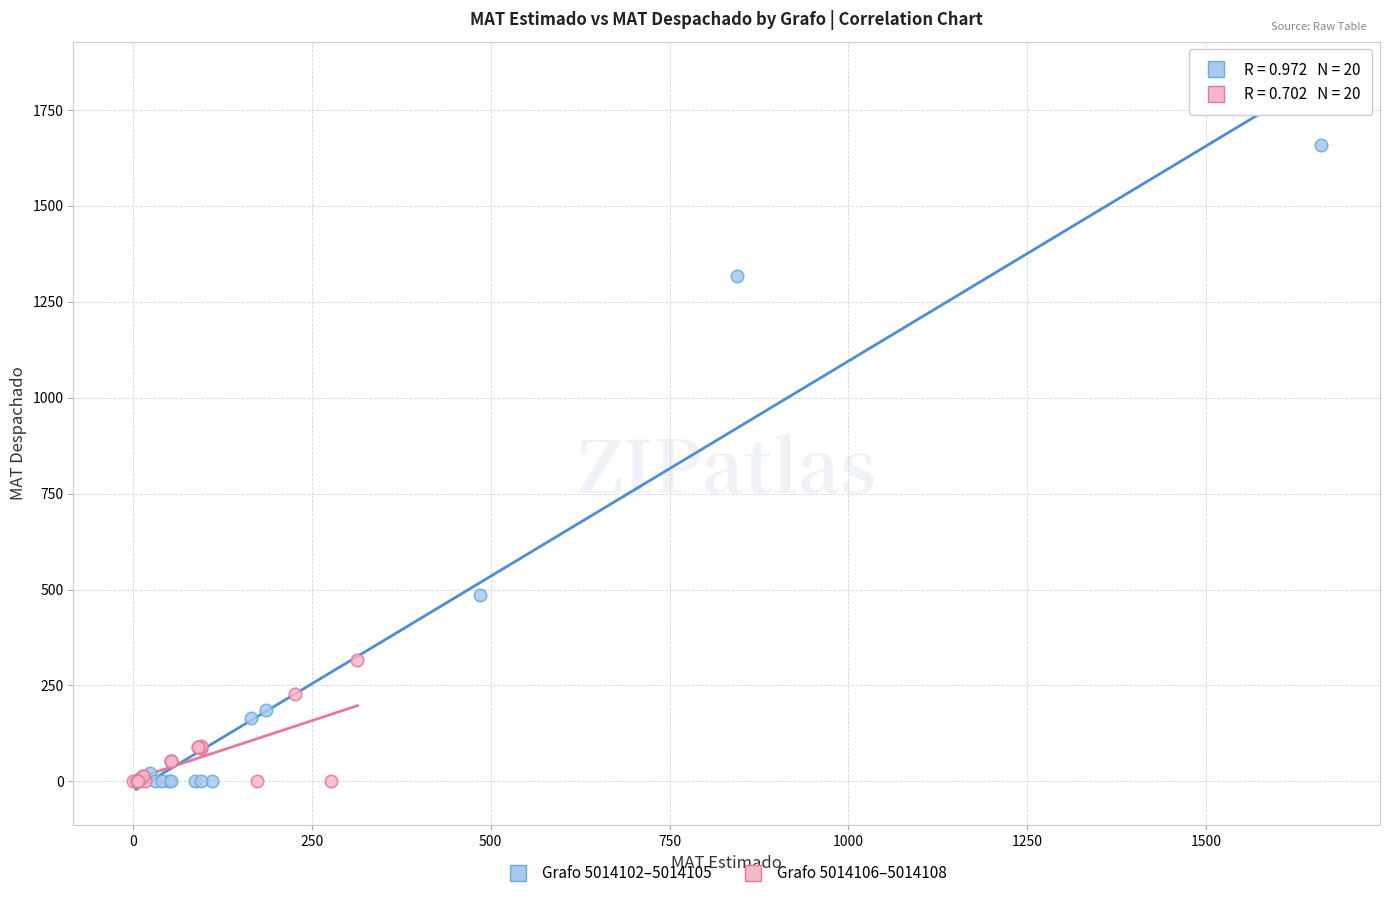

What are all the series names shown in the legend?

Grafo 5014102–5014105, Grafo 5014106–5014108